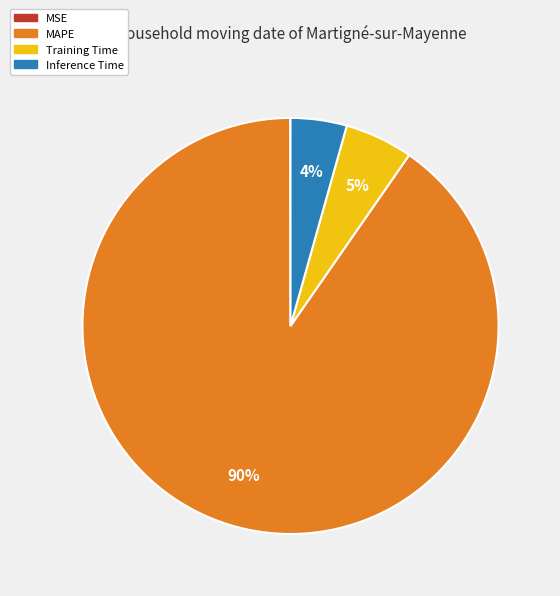

Does Inference Time represent more than half of the total?

No